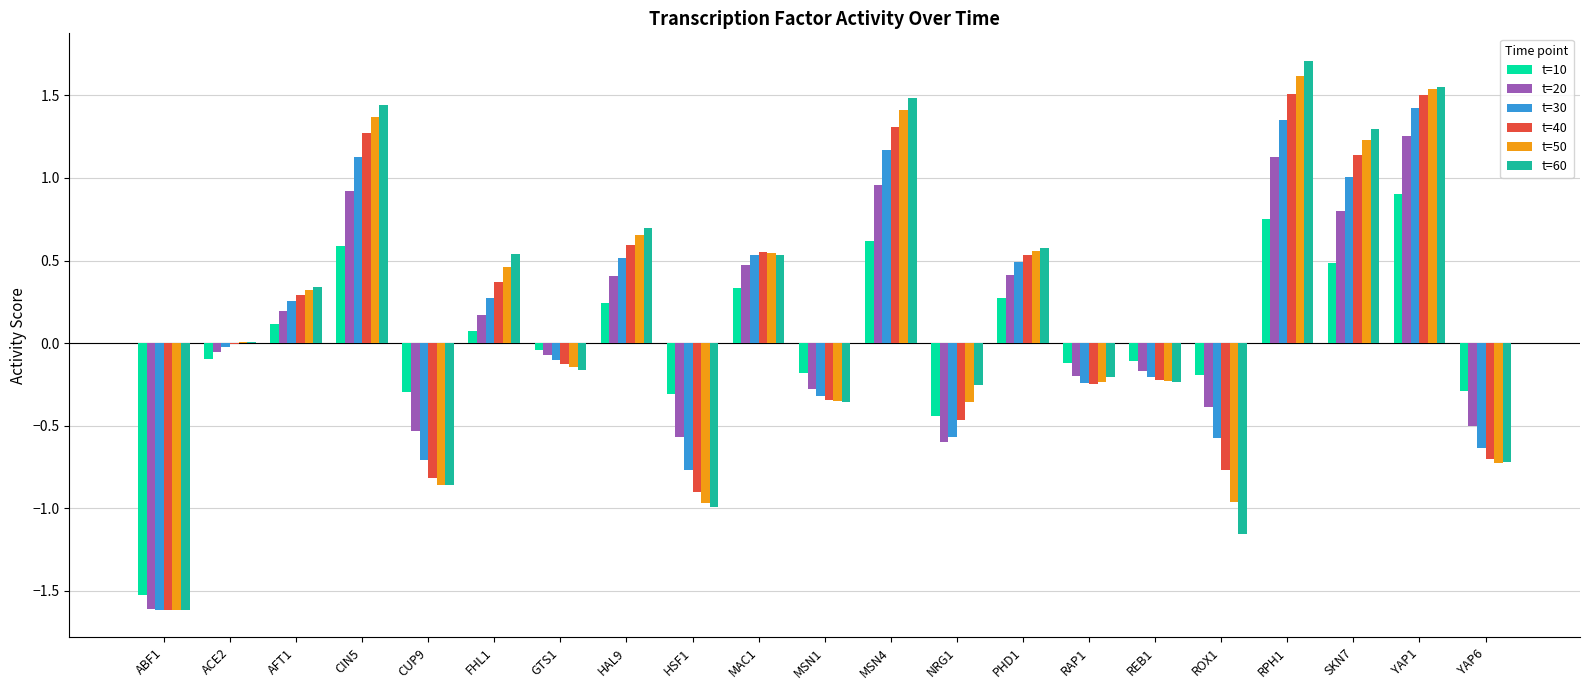

The t=10 series shows -0.3 at CUP9. True or false?

True